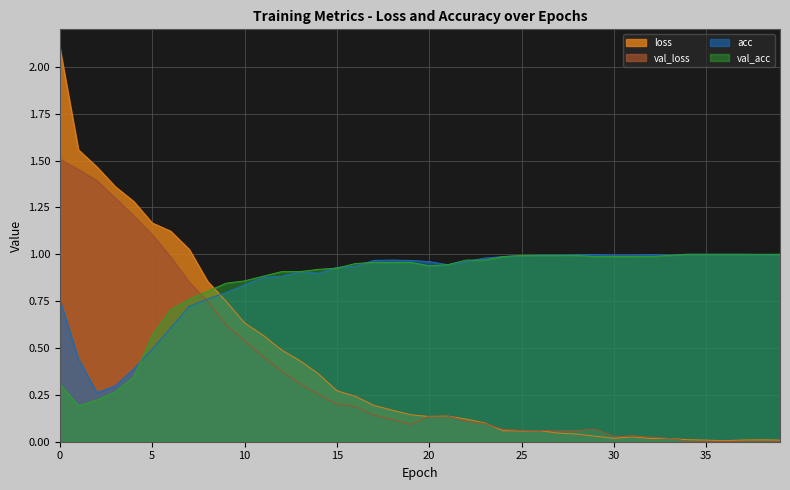

Which series has the widest spread of values?

loss